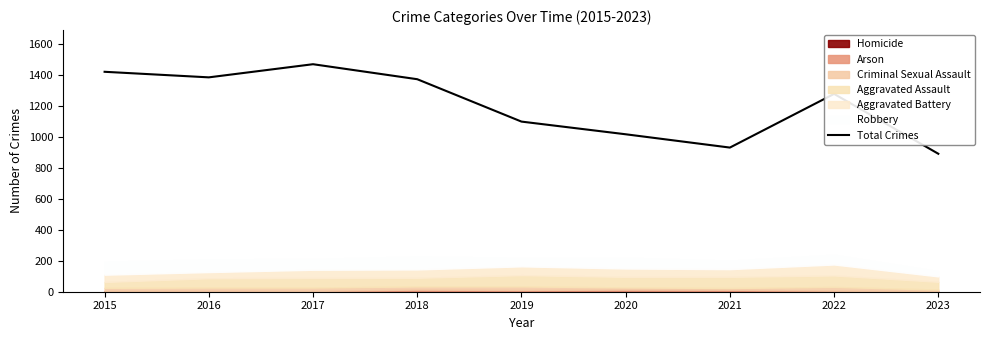

Rank the categories by value from lowest to highest.

2023, 2021, 2020, 2019, 2022, 2018, 2016, 2015, 2017